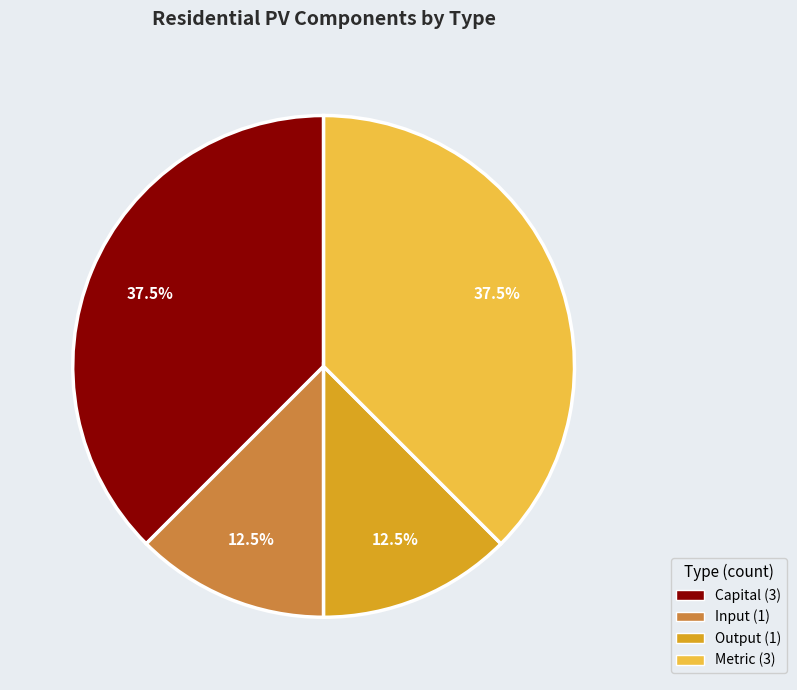

Does any single category account for the majority?

No